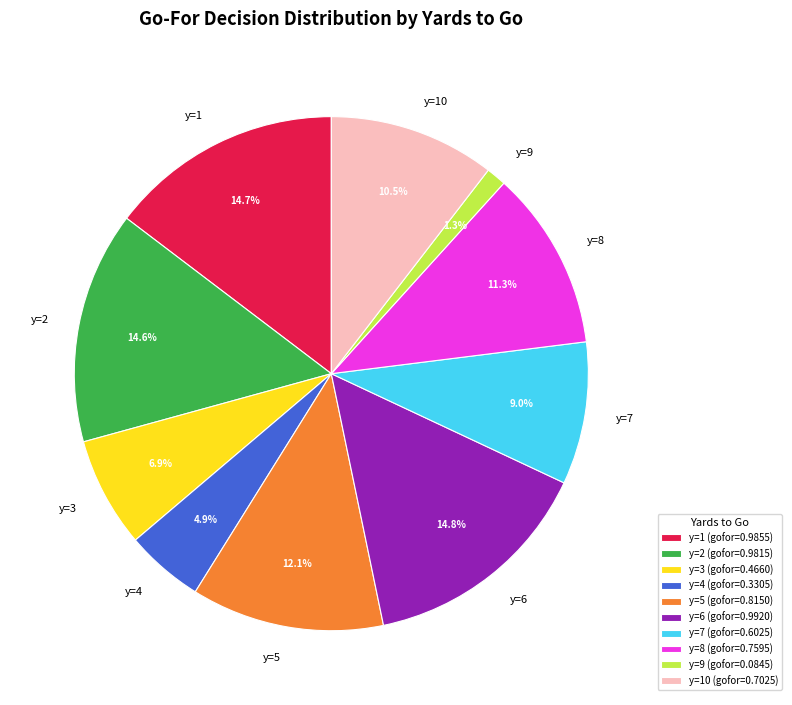

Do y=5 and y=1 together represent more than half of the pie?

No